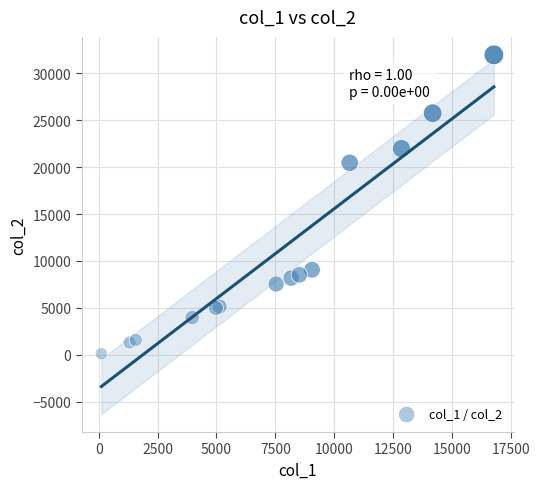

What Y value in the scatter plot is closest to 16047?

20472